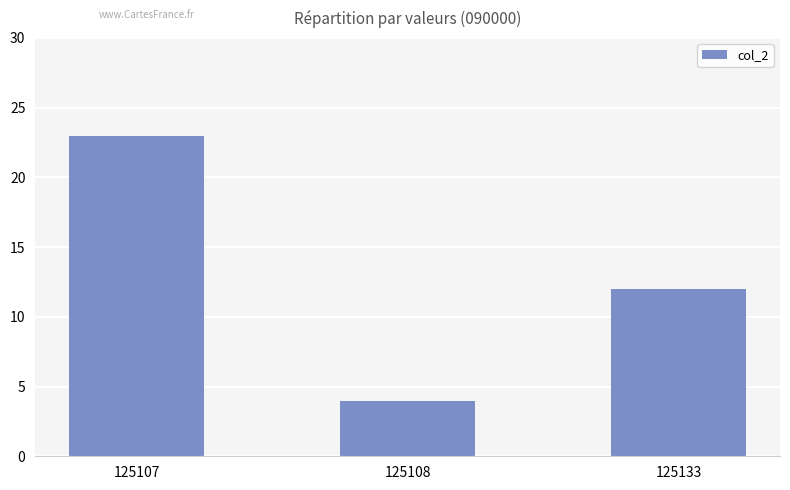

What is the value of the 2nd bar from the left?

4